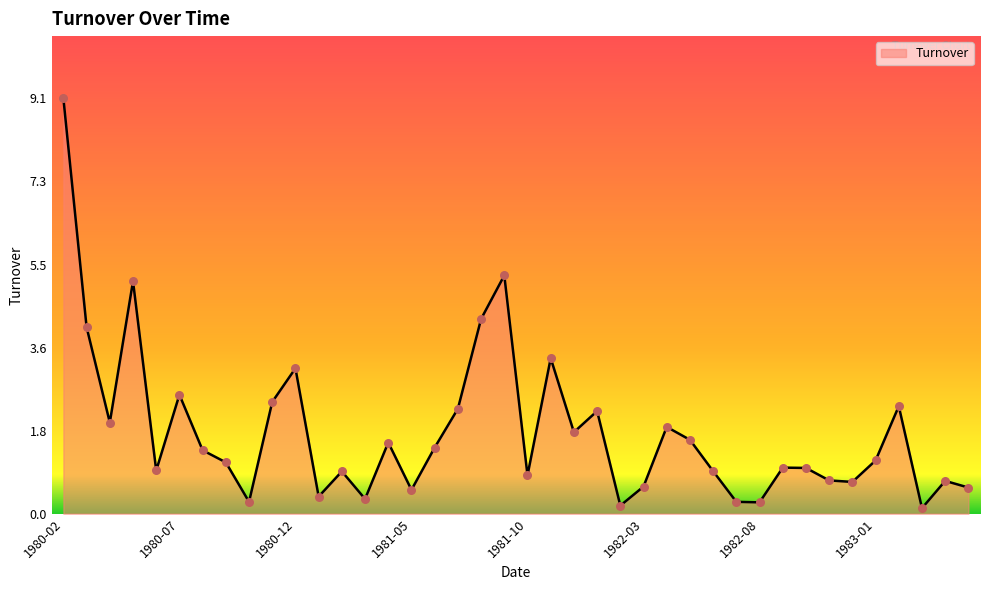

What is the maximum value shown in the chart?

9.1